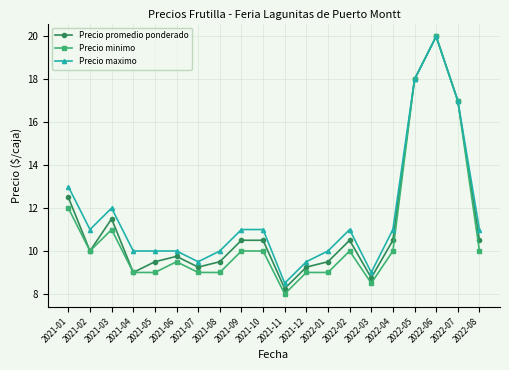

Does the chart have visible grid lines?

Yes